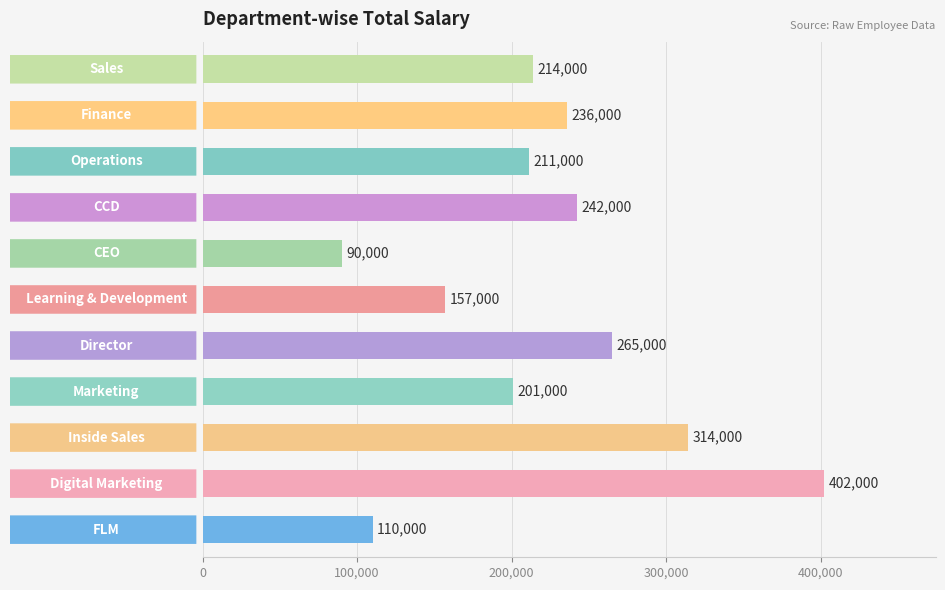

Reading bottom to top, transcribe all the data shown in this chart.

110000	402000	314000	201000	265000	157000	90000	242000	211000	236000	214000